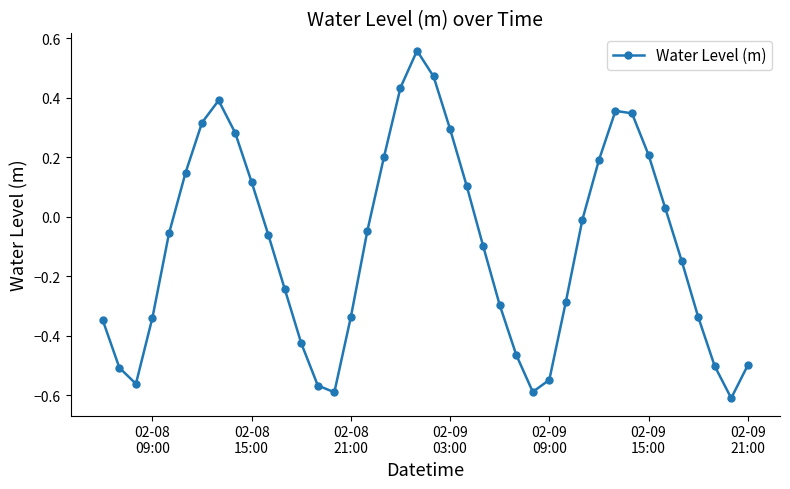

How many data points are above 0?

16